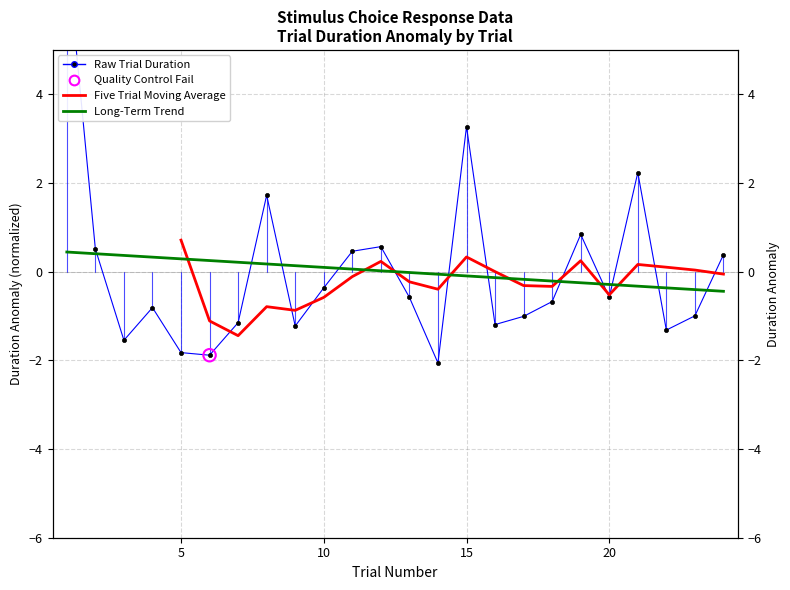

Which series reaches the minimum Y coordinate?

duration